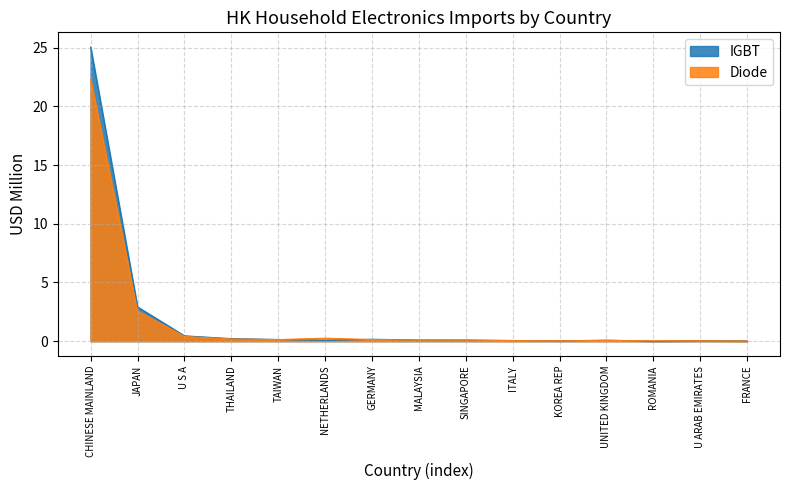

List the series in order of their peak value, highest first.

IGBT, Diode